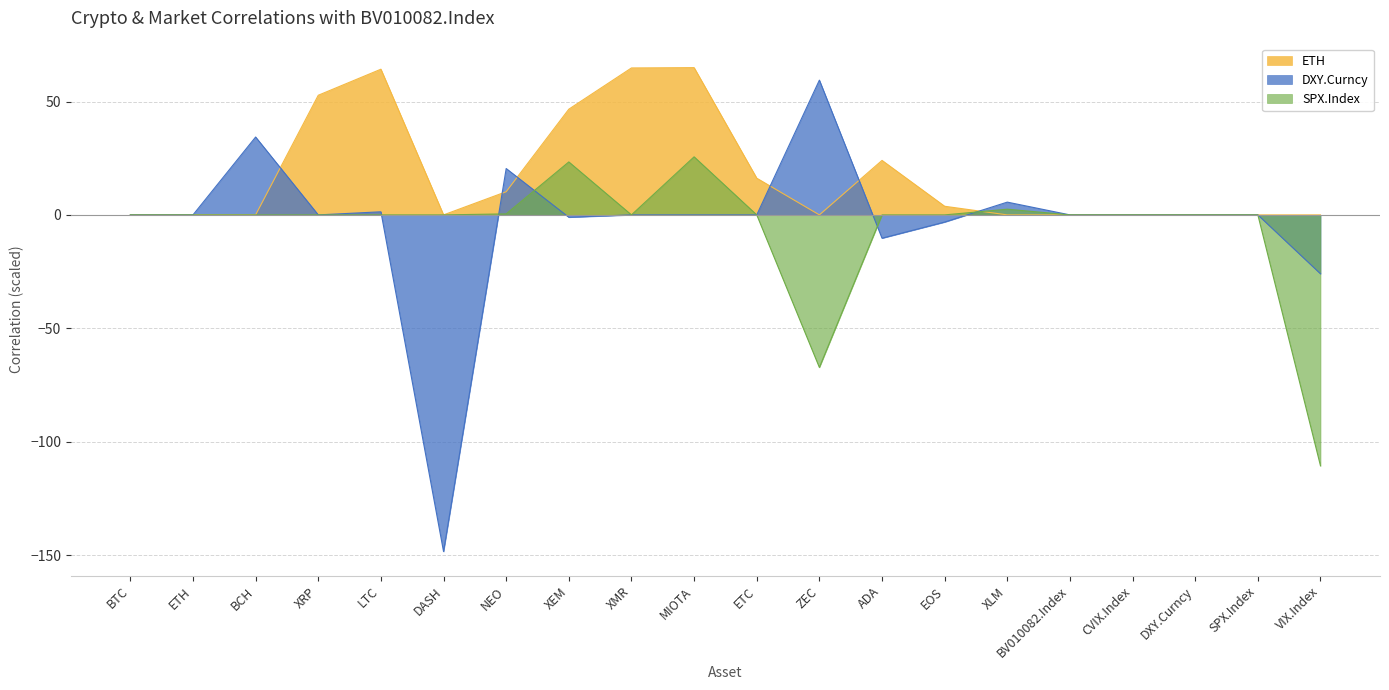

How many lines are shown in the chart?

3